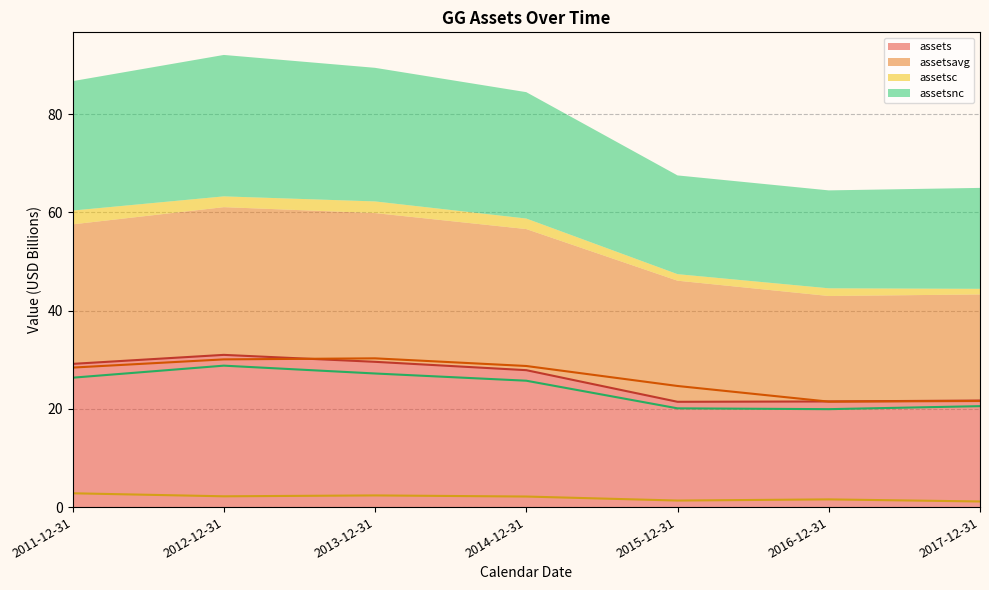

How many interior local valleys does the assetsavg (line) series have?

1